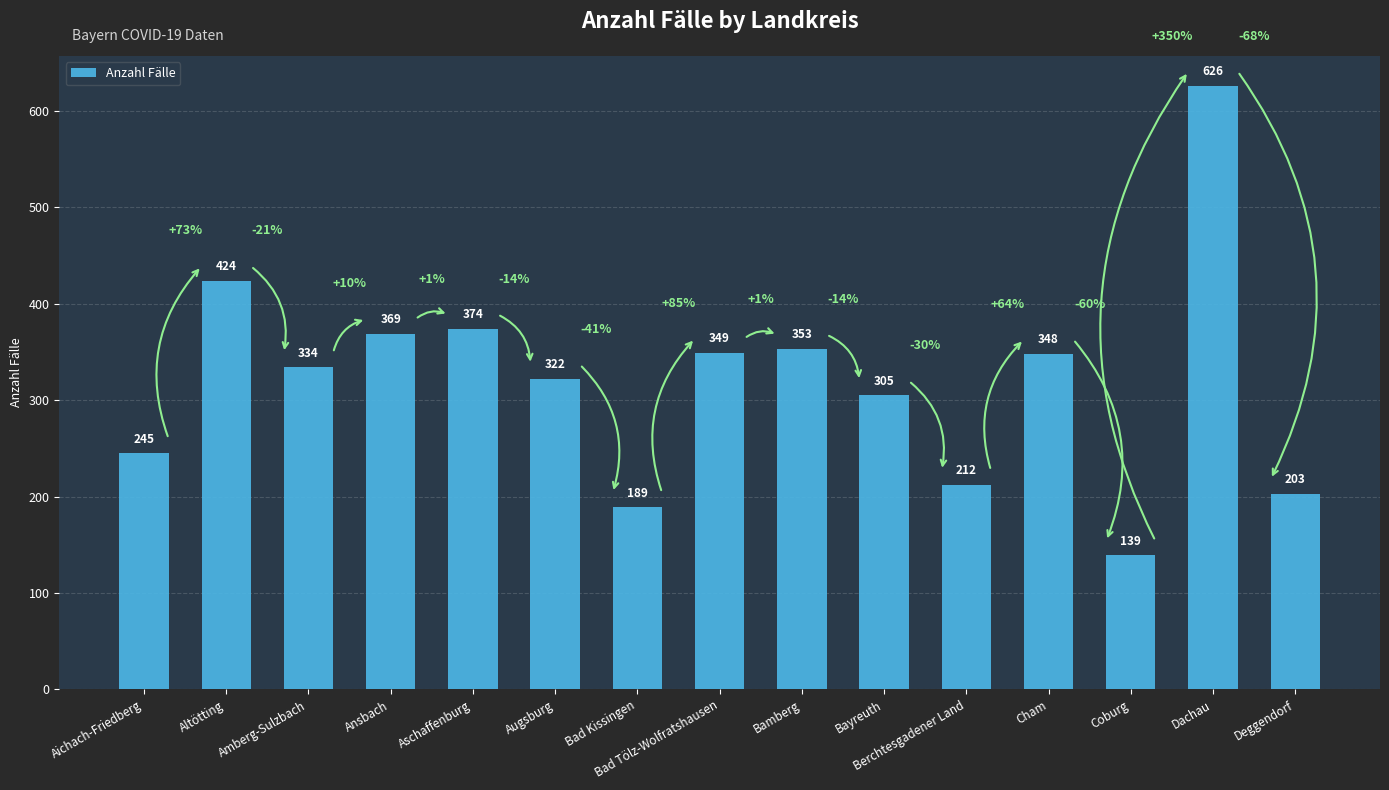

What is the change in value from Aichach-Friedberg to Ansbach?

+124